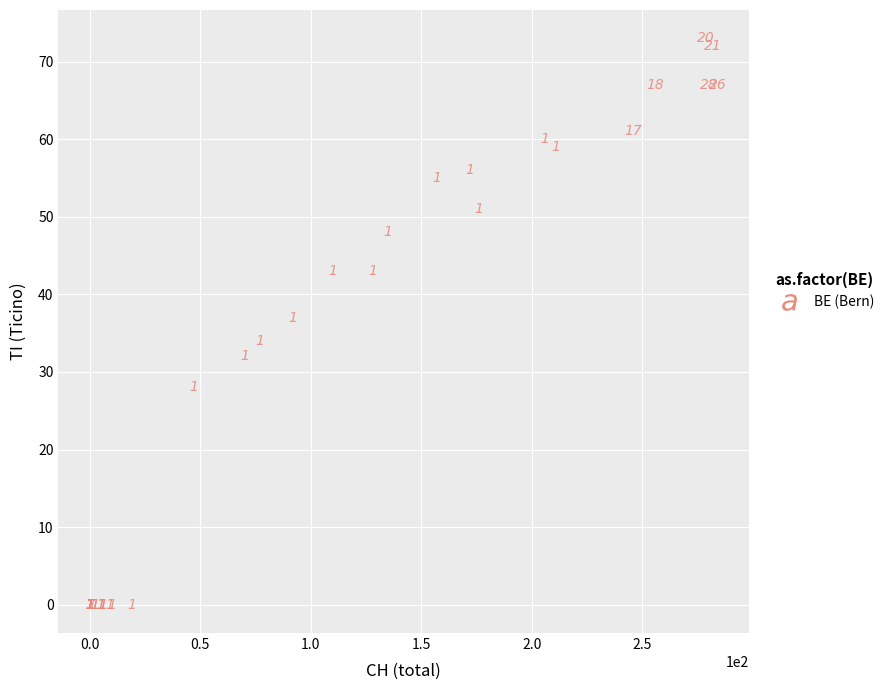

What Y value in the scatter plot is closest to 36?

37